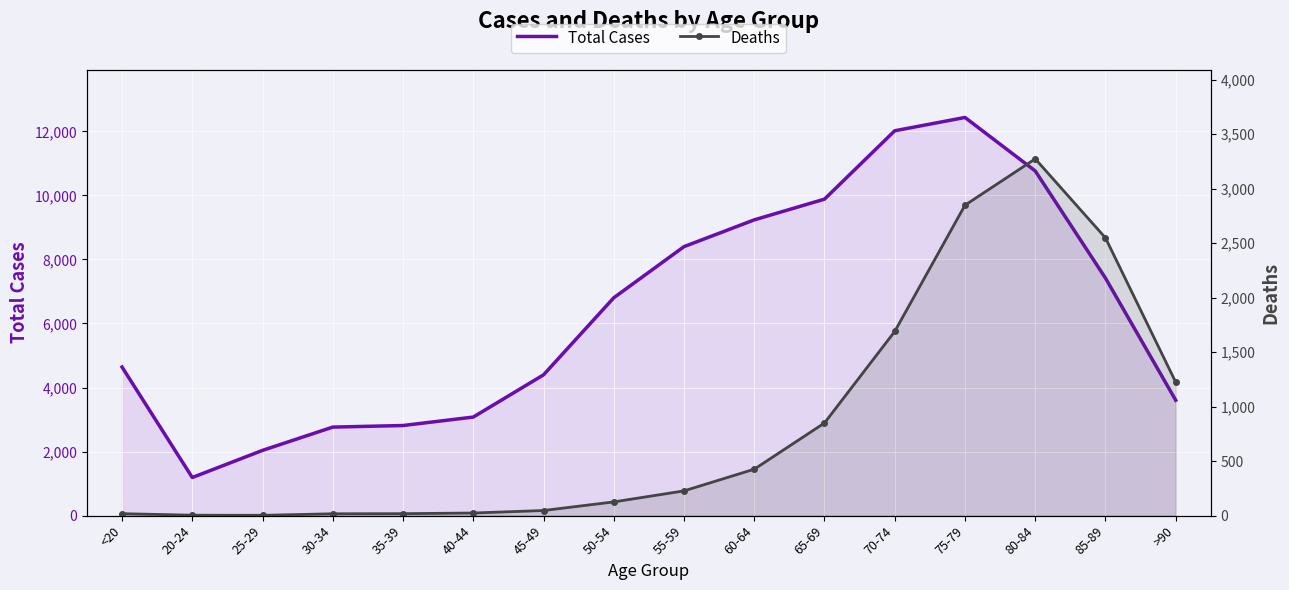

List the series in order of their overall mean, lowest first.

Deaths, Total Cases